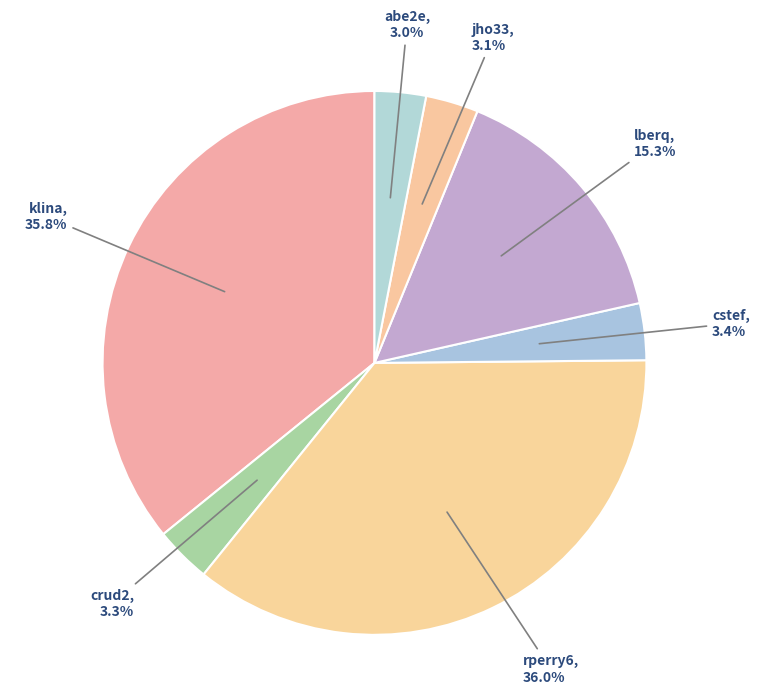

Does abe2e account for over 50% of the chart?

No